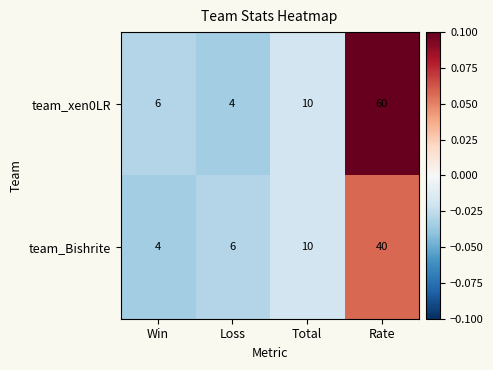

Is it true that team_Bishrite equals 40 at Rate?

True